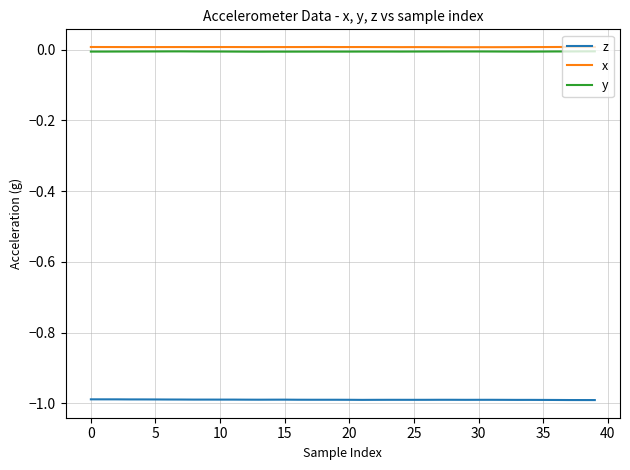

At how many categories does at least one series exceed 0?

40